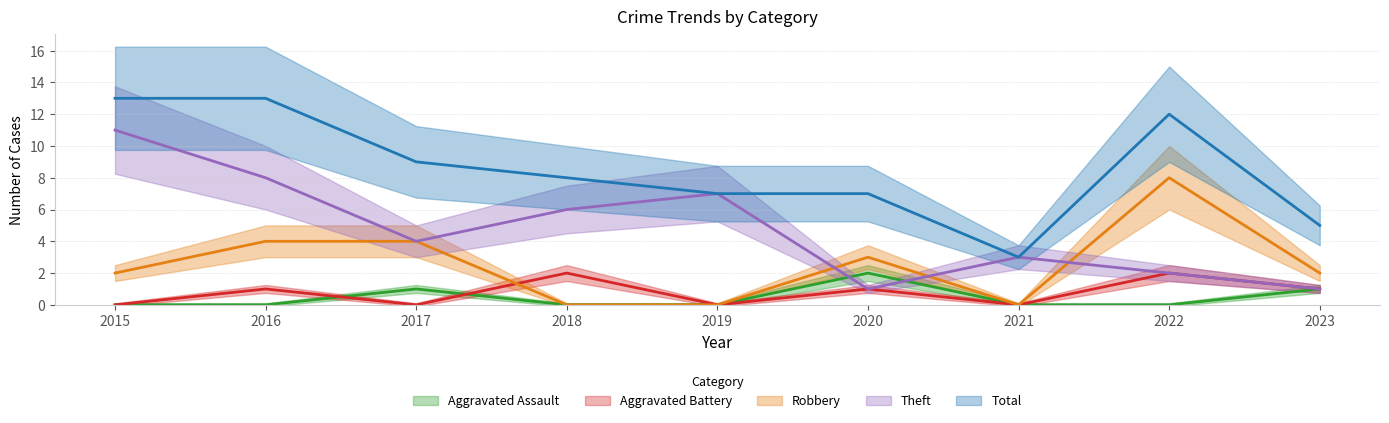

What is the total value across all series at 2016?

26